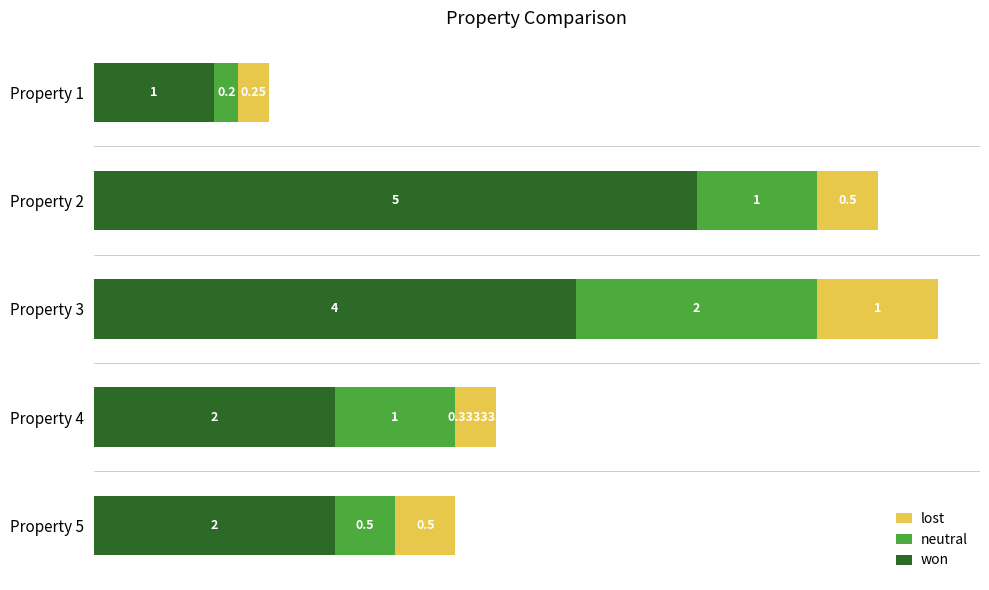

What are all the series names shown in the legend?

lost, neutral, won